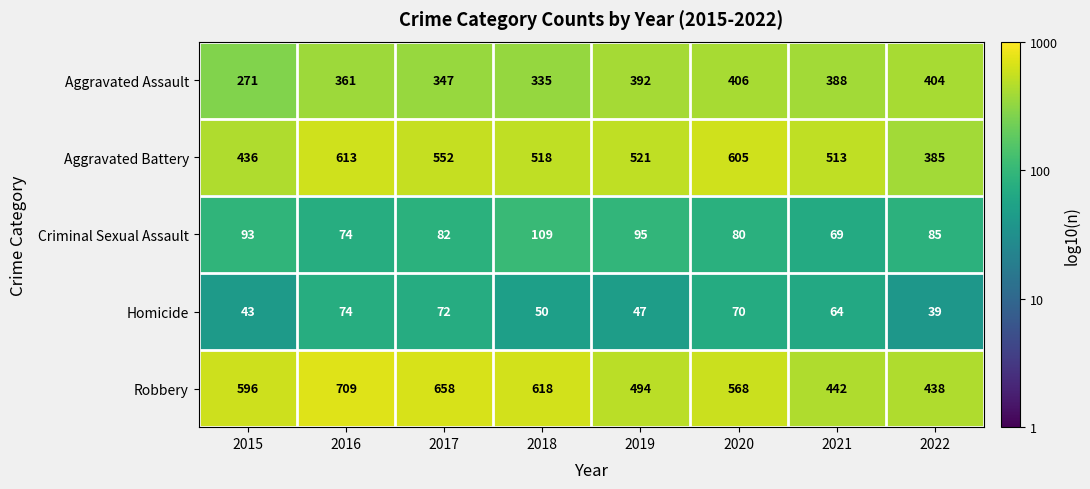

Which series has the largest total across all categories?

Robbery